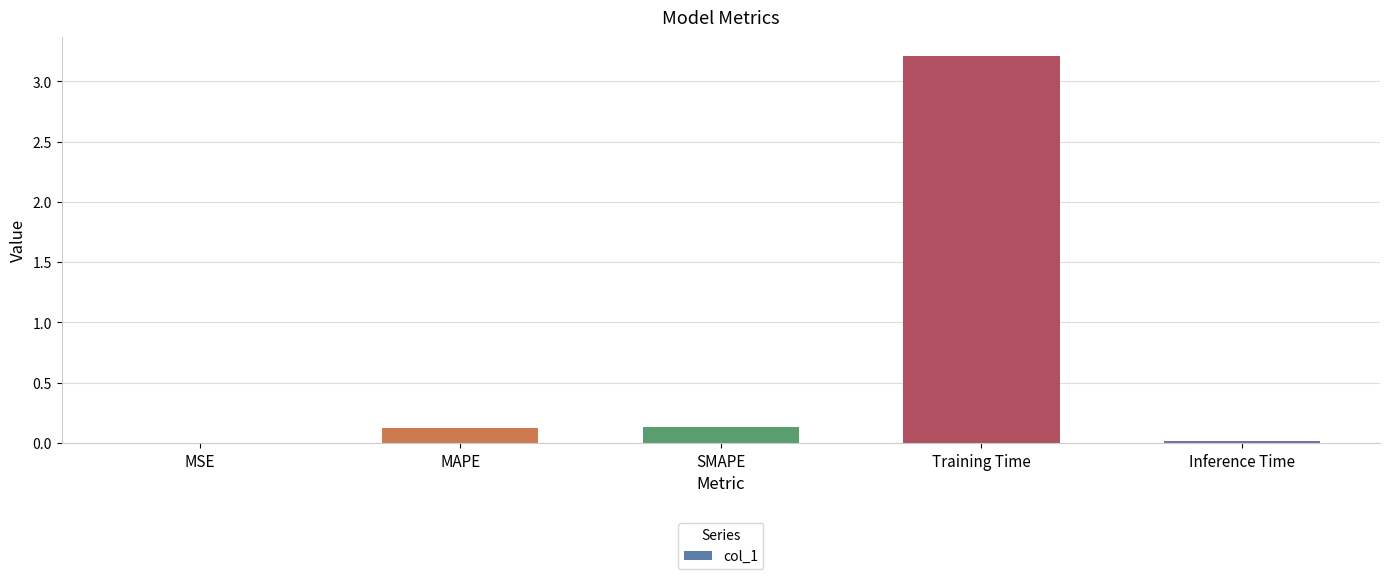

Is it true that the value at Training Time is 0.8?

False